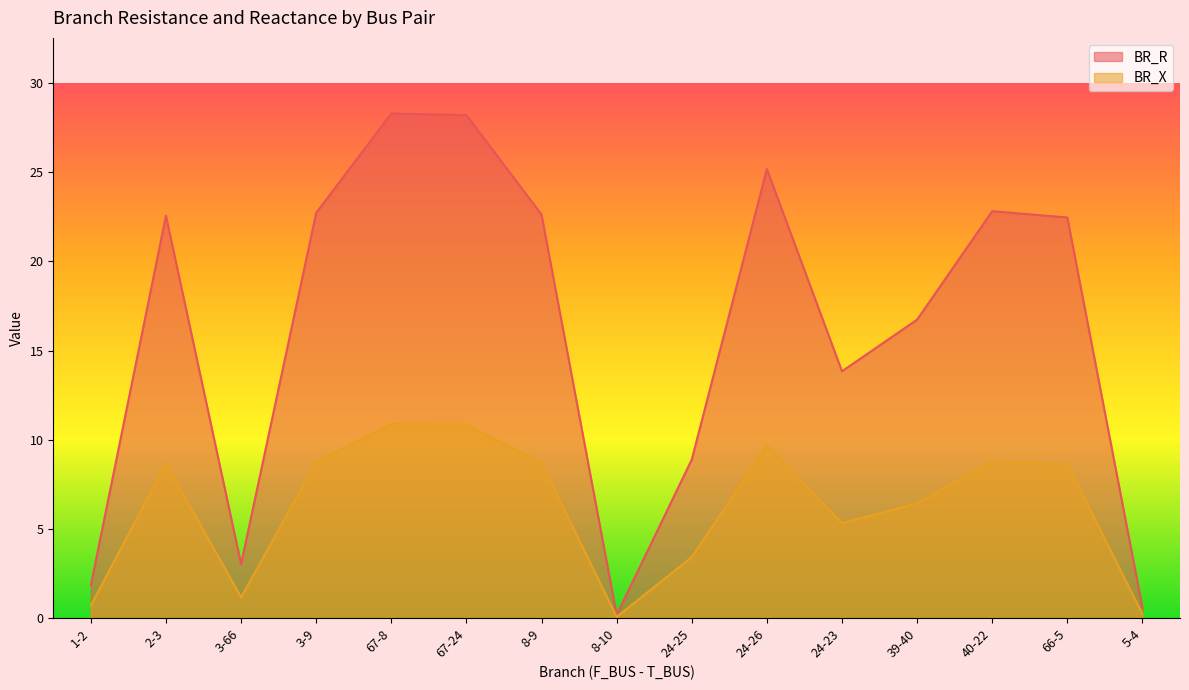

Where is the first local maximum for BR_X?

2-3